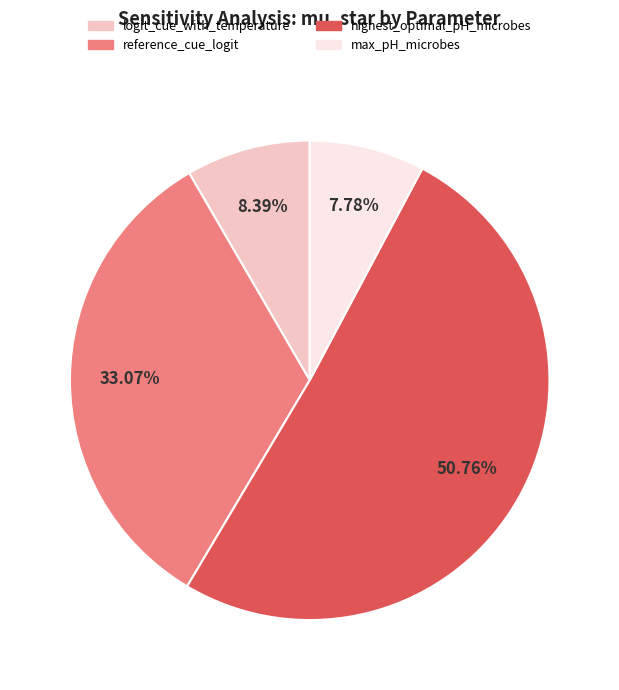

Which category has the biggest portion of the pie?

highest_optimal_pH_microbes